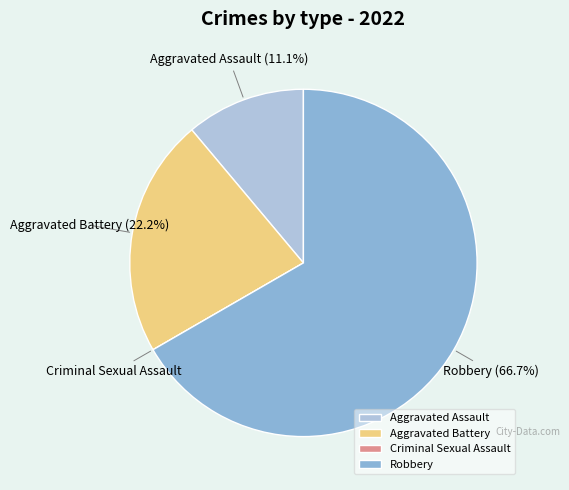

What percentage is the Aggravated Battery slice, to the nearest percent?

22%